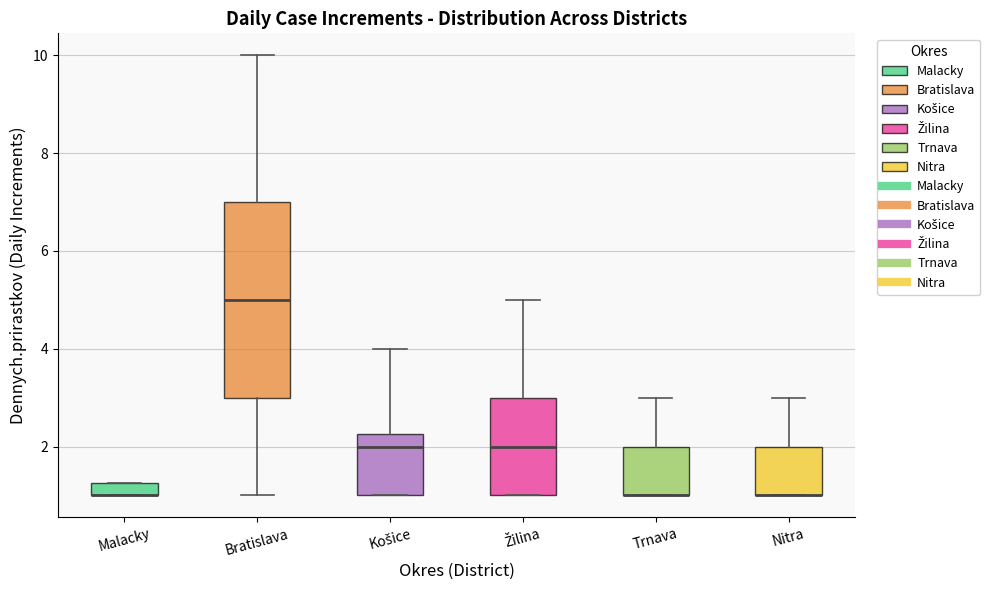

Where does the lower whisker of the box for Bratislava end on the y-axis? The values are not printed on the chart, so give them approximately, as read against the axis.

1.0